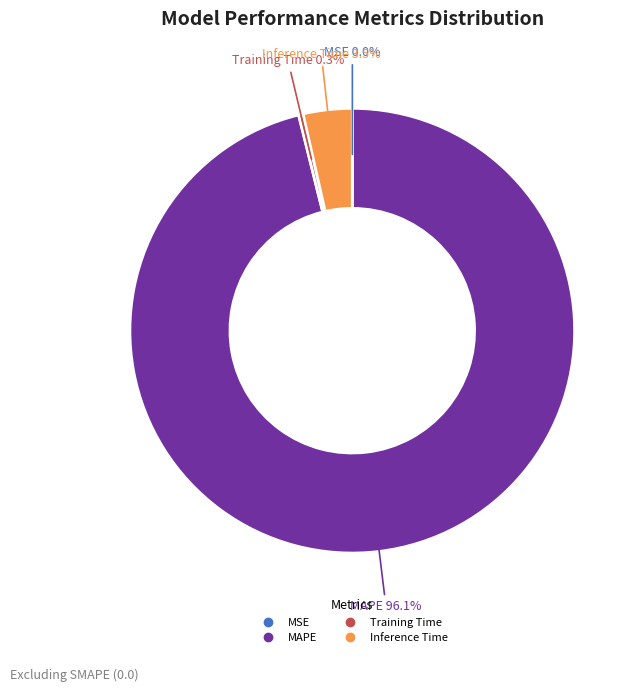

Which has a higher value, Training Time or Inference Time?

Inference Time